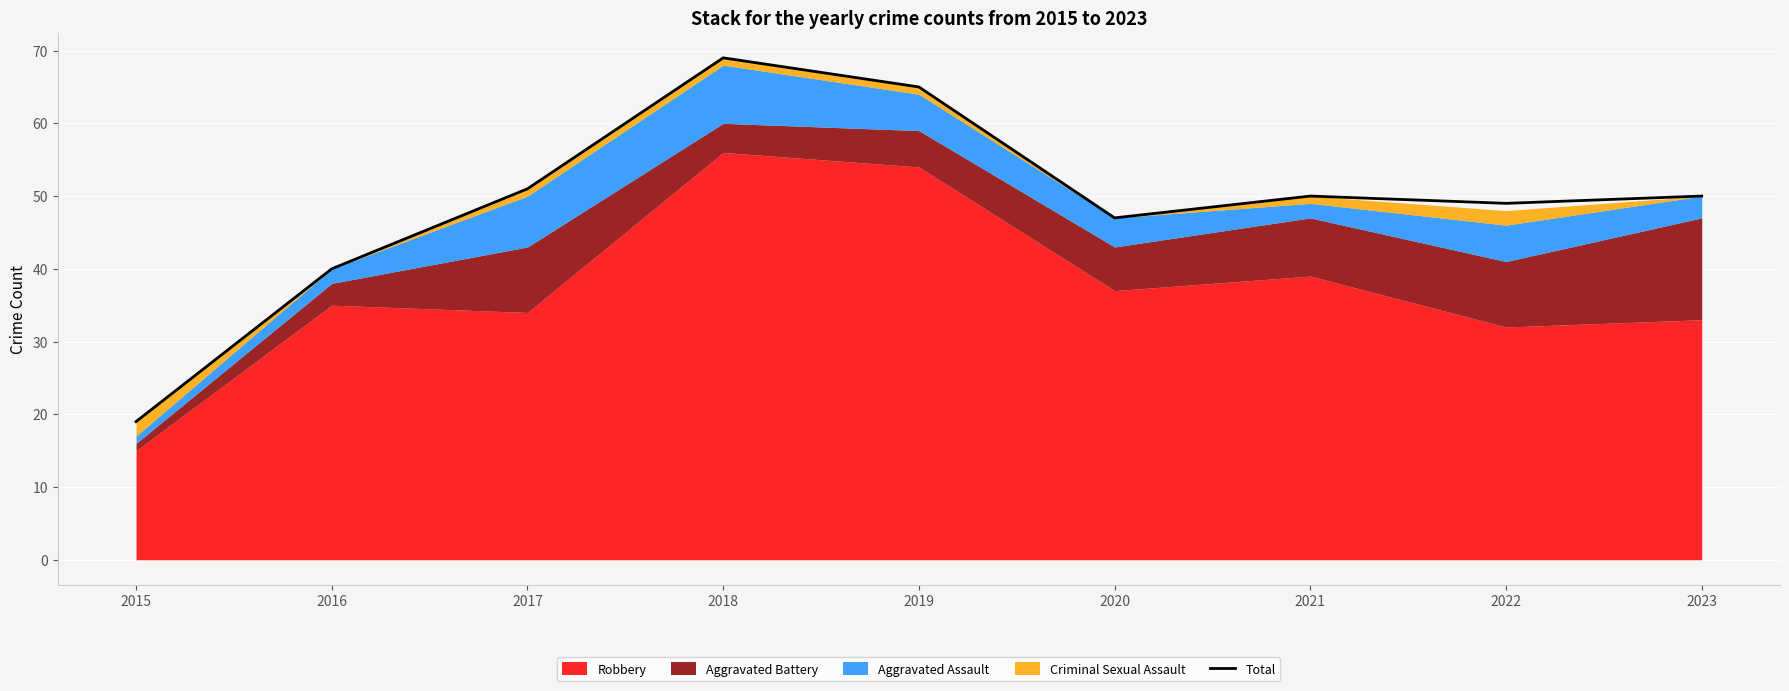

What is the change in value from 2016 to 2022?

+9